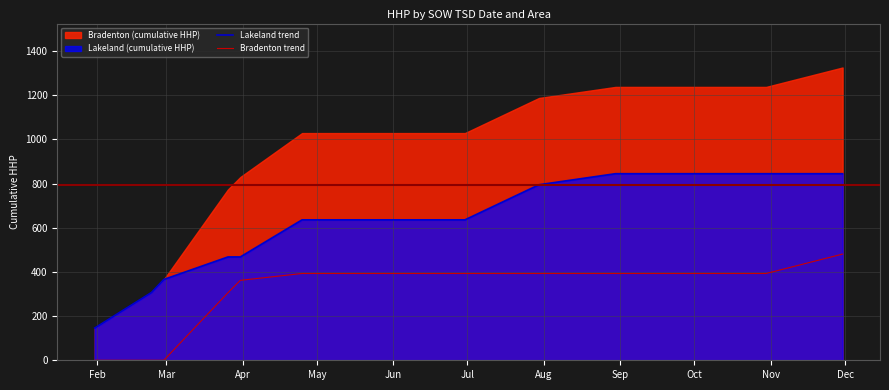

True or false: Lakeland trend and Bradenton trend intersect in this chart.

False